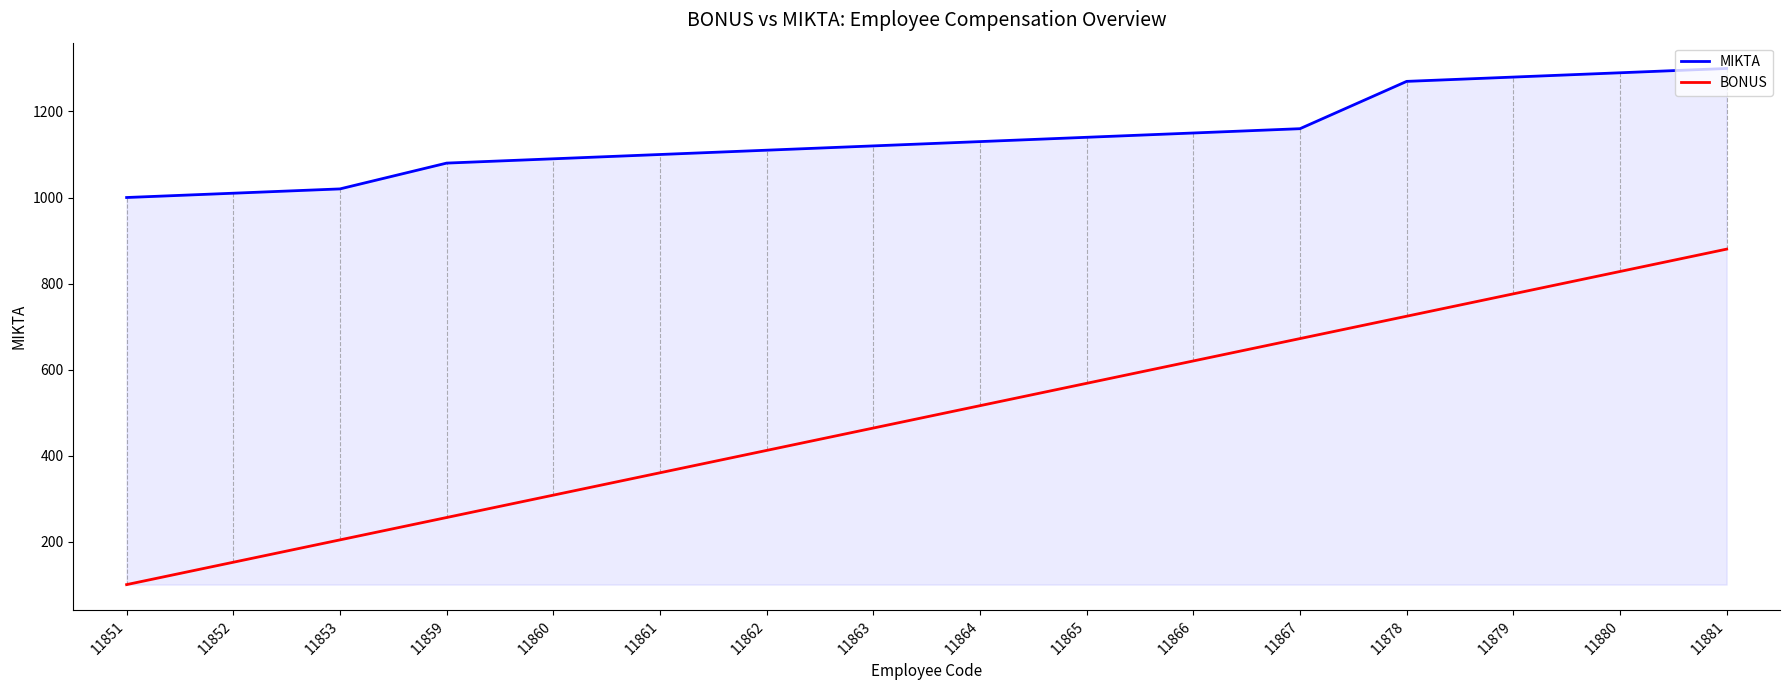

Is it true that BONUS equals 1145 at 11879?

False